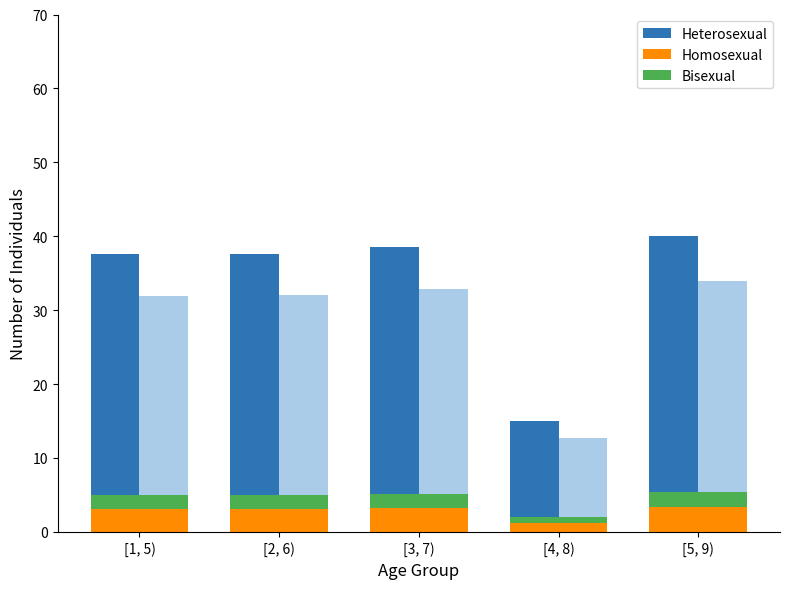

What is the highest value of the Bisexual series?

2.0